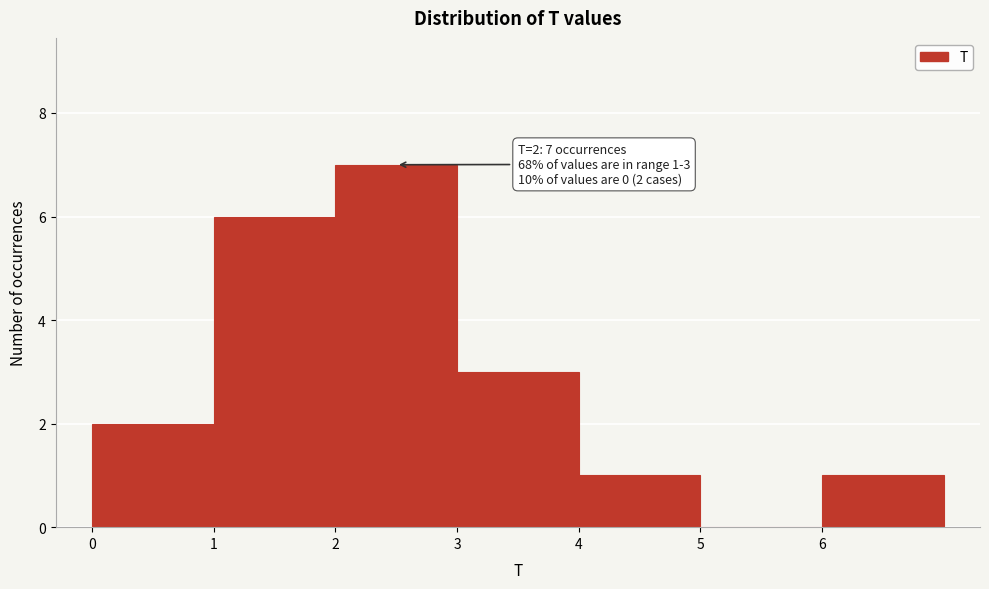

Which range on the x-axis has the tallest bar?

2 to 3